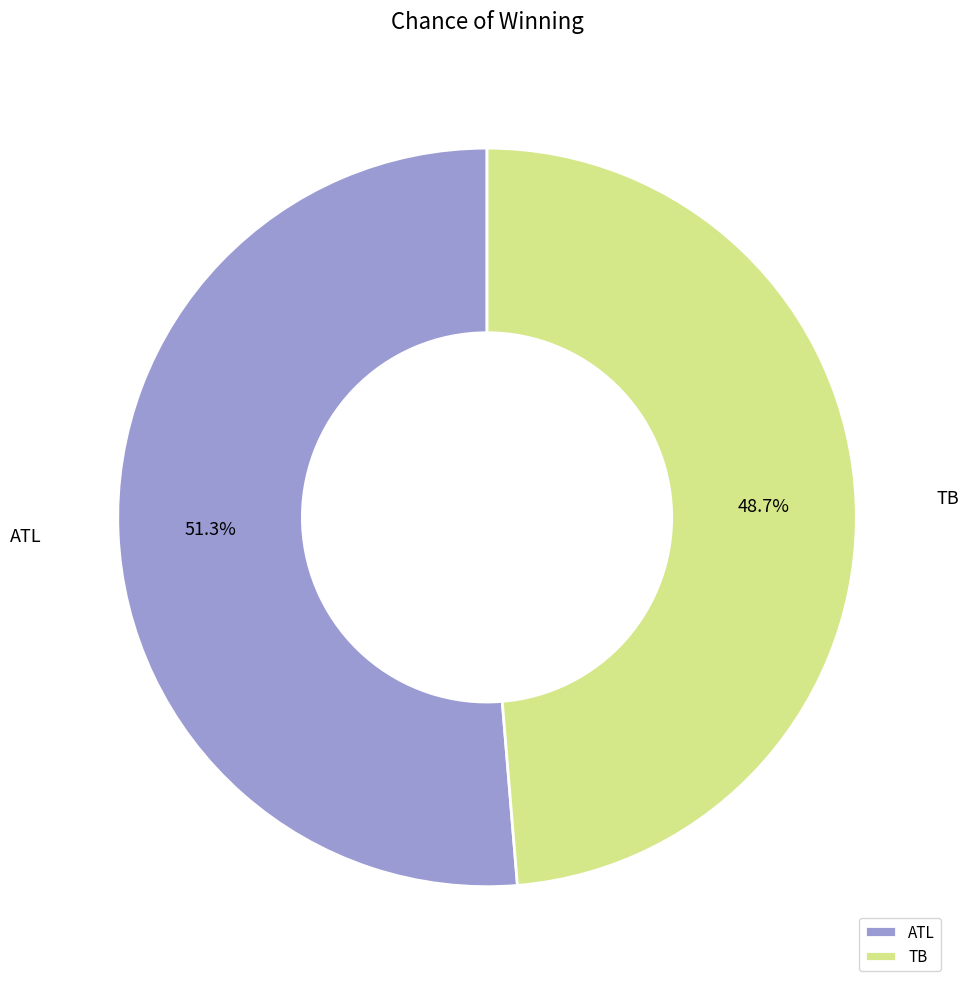

Count the number of slices in the pie.

2